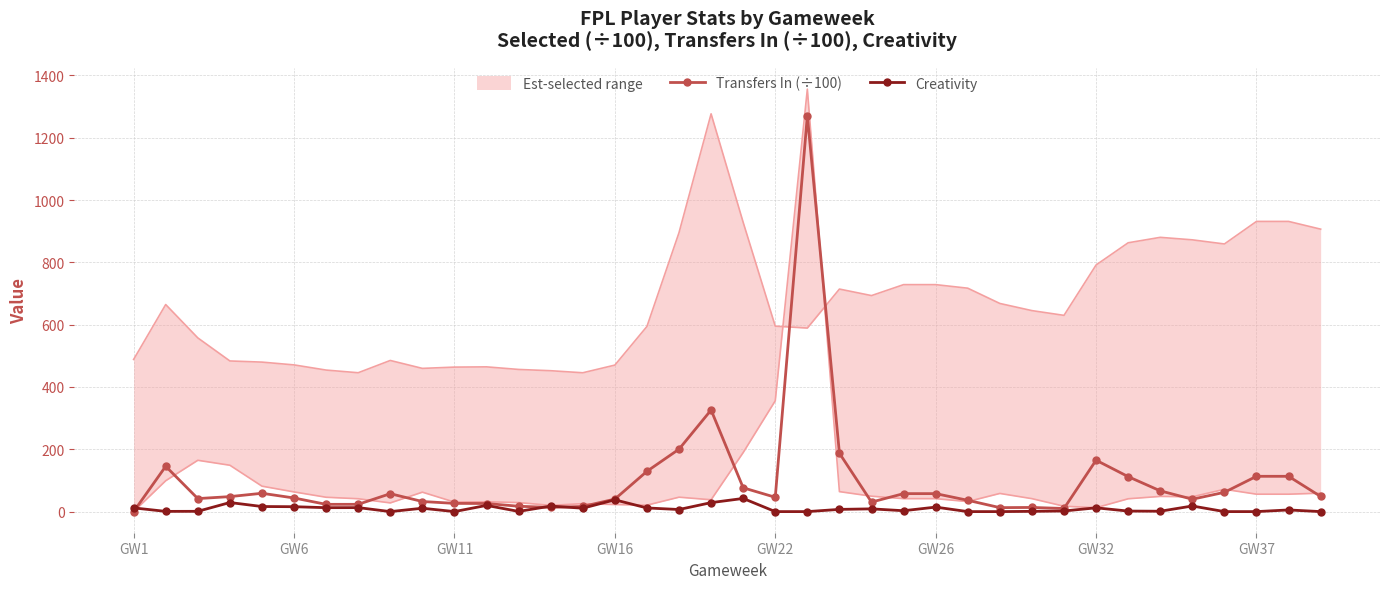

True or false: Creativity has more than 2 interior local peaks.

True